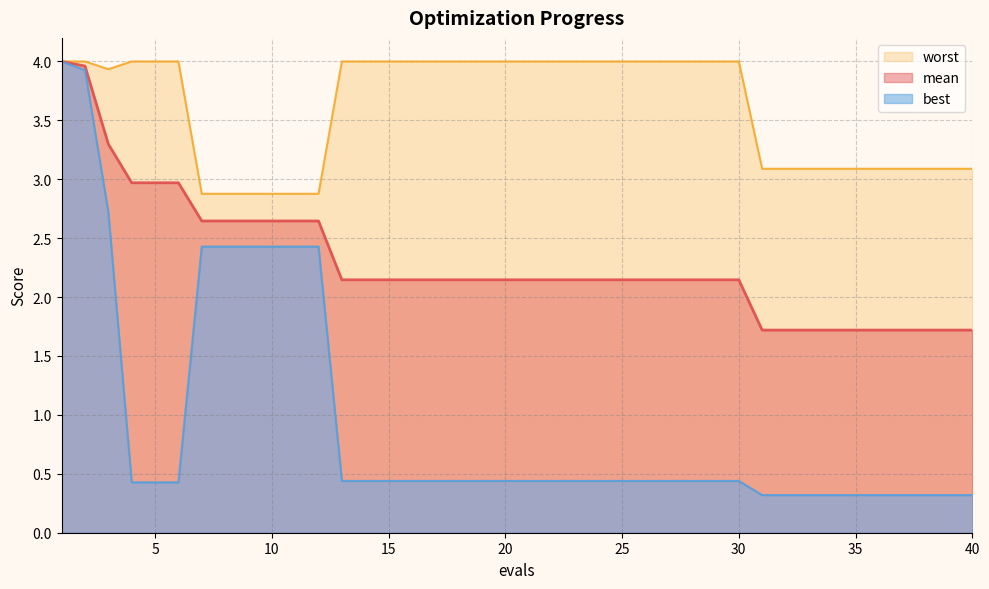

True or false: worst and mean intersect in this chart.

False